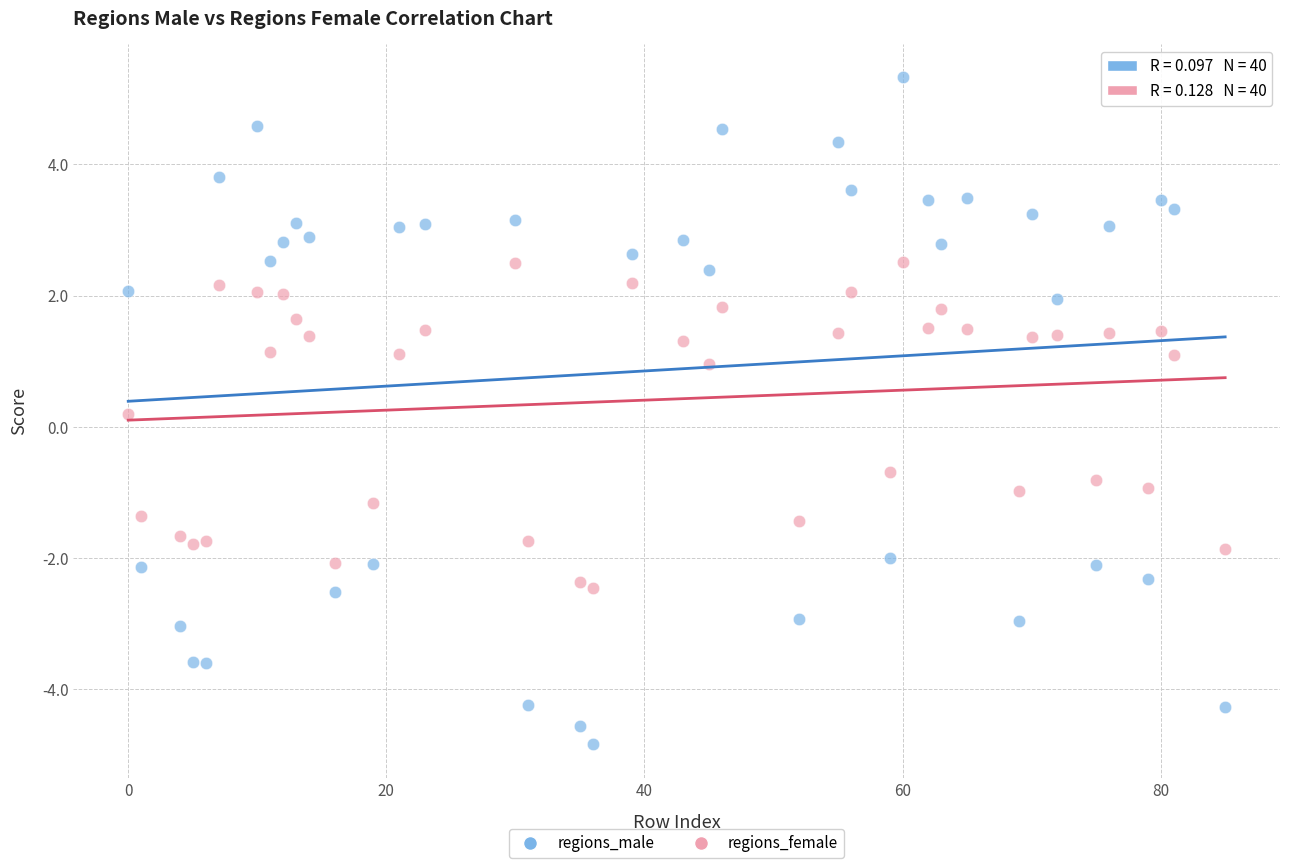

In the regions_male series, what Y value is closest to 0?

1.9